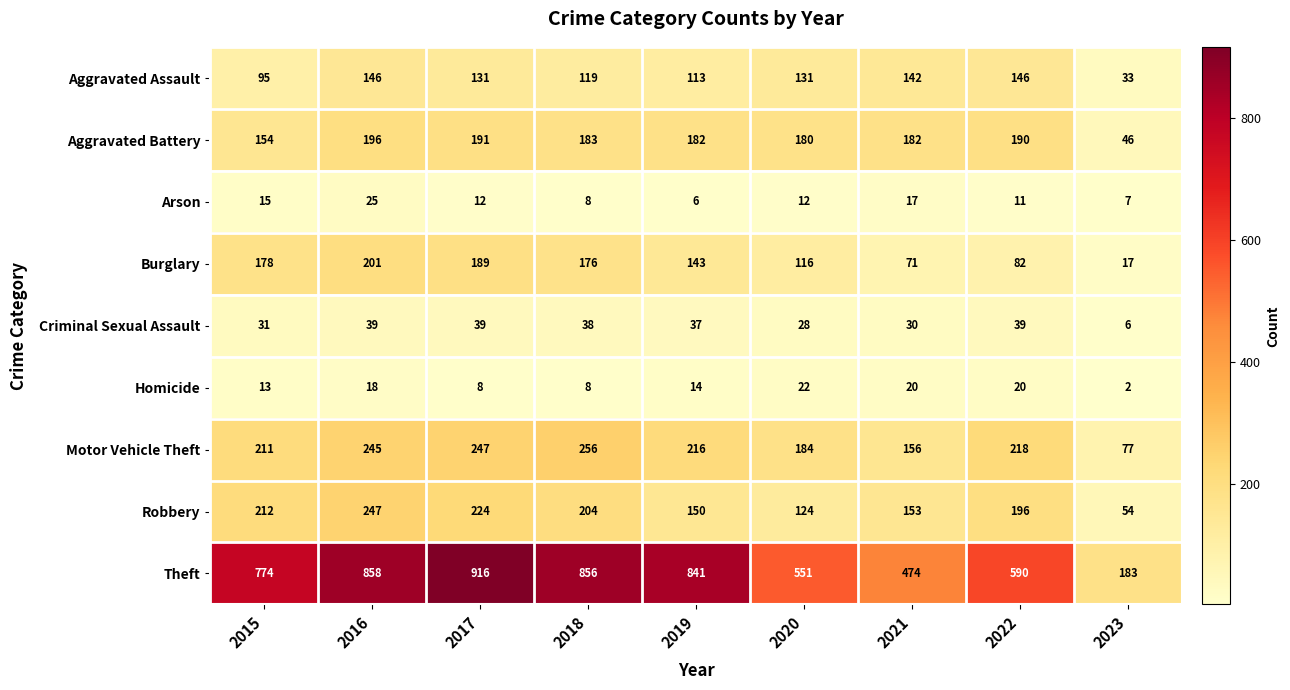

Is it true that Arson equals 25 at 2016?

True